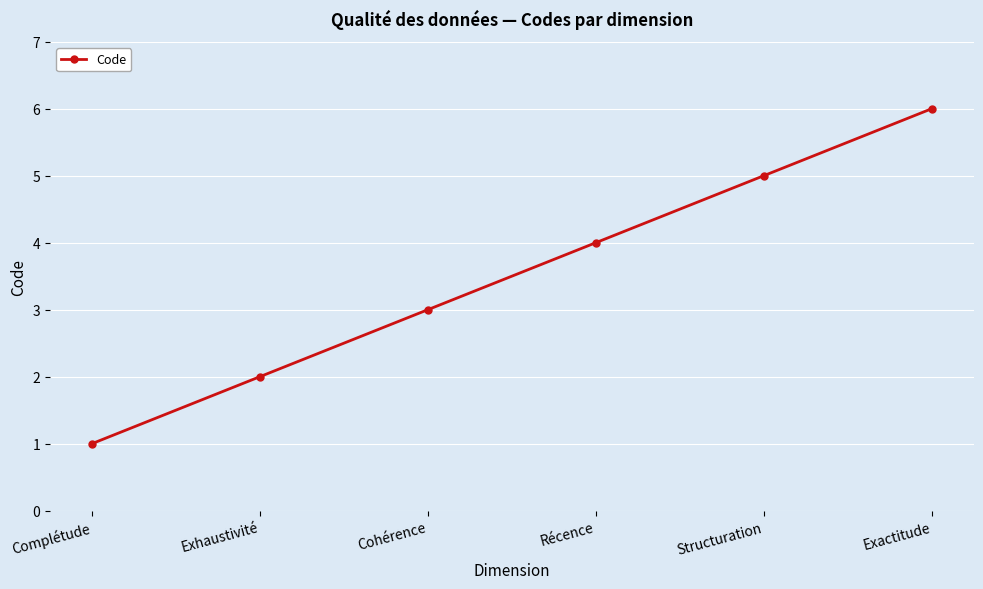

Reading left to right, what are all the values shown in this chart?

Complétude=1	Exhaustivité=2	Cohérence=3	Récence=4	Structuration=5	Exactitude=6